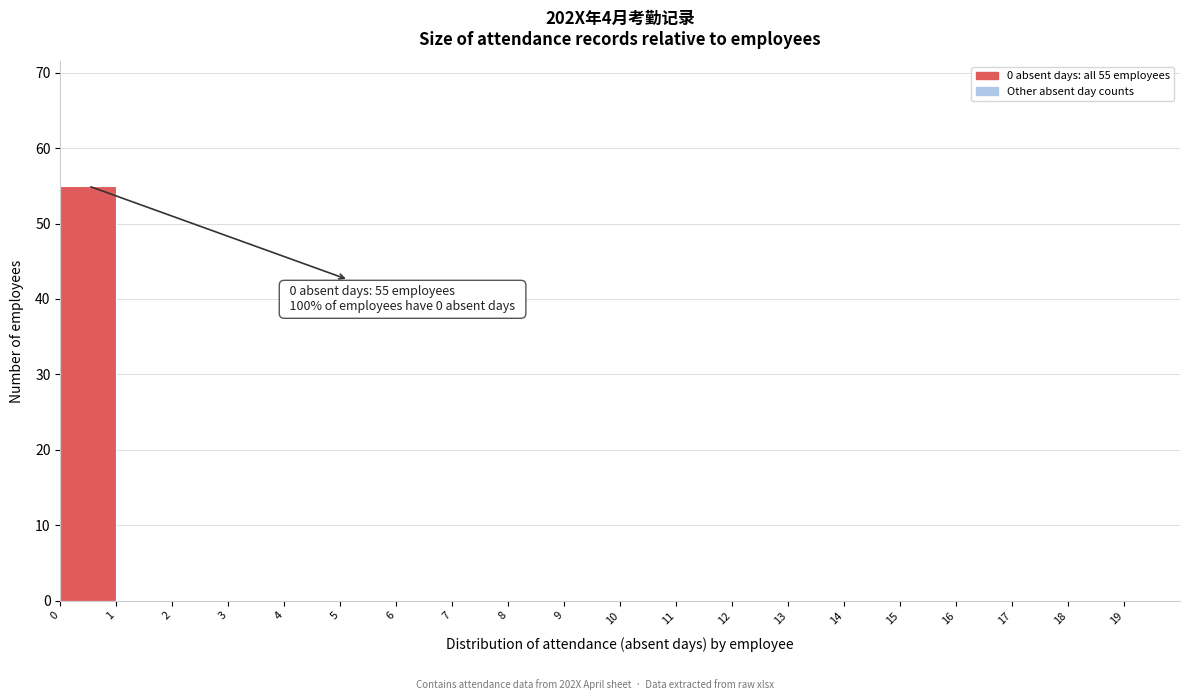

Over which range of the x-axis is the bar tallest?

0 to 1